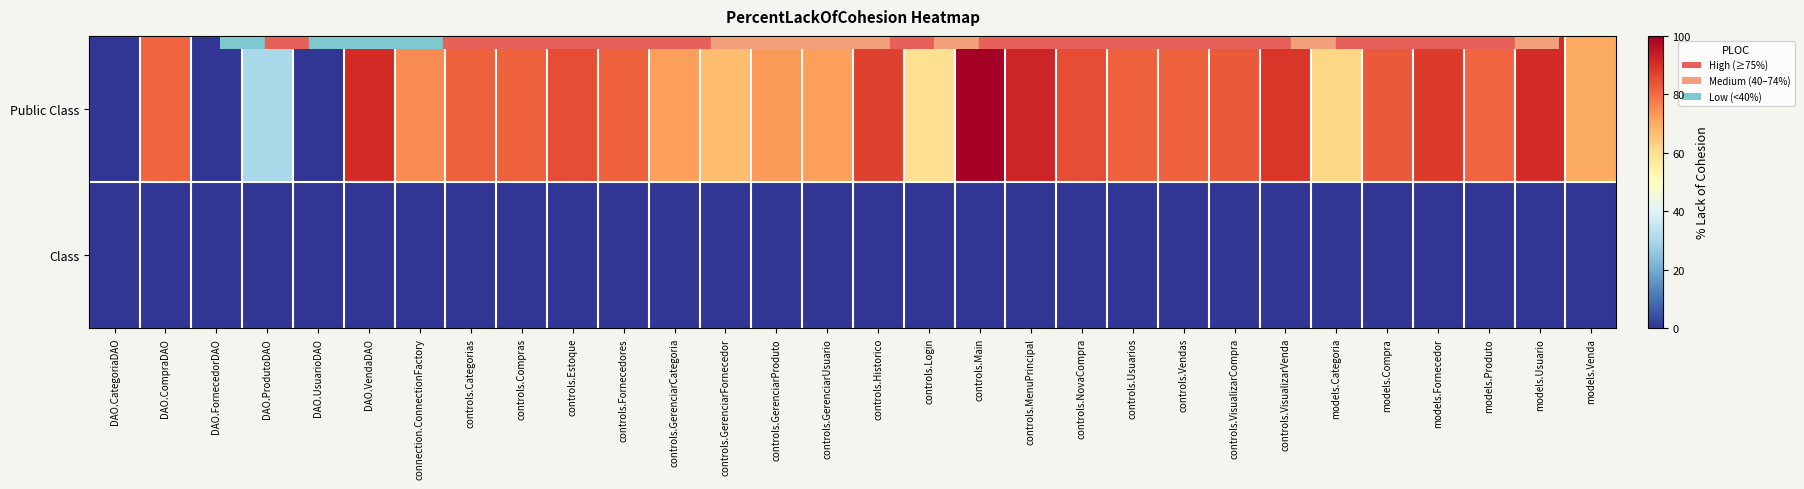

Reading left to right, list all the values displayed in this chart.

Public Class: DAO.CategoriaDAO=0	DAO.CompraDAO=81	DAO.FornecedorDAO=0	DAO.ProdutoDAO=30	DAO.UsuarioDAO=0	DAO.VendaDAO=91	connection.ConnectionFactory=75	controls.Categorias=82	controls.Compras=82	controls.Estoque=85	controls.Fornecedores=82	controls.GerenciarCategoria=72	controls.GerenciarFornecedor=67	controls.GerenciarProduto=73	controls.GerenciarUsuario=72	controls.Historico=87	controls.Login=60	controls.Main=100	controls.MenuPrincipal=92	controls.NovaCompra=85	controls.Usuarios=82	controls.Vendas=82	controls.VisualizarCompra=83	controls.VisualizarVenda=89	models.Categoria=62	models.Compra=83	models.Fornecedor=88	models.Produto=81	models.Usuario=91	models.Venda=70
Class: DAO.CategoriaDAO=0	DAO.CompraDAO=0	DAO.FornecedorDAO=0	DAO.ProdutoDAO=0	DAO.UsuarioDAO=0	DAO.VendaDAO=0	connection.ConnectionFactory=0	controls.Categorias=0	controls.Compras=0	controls.Estoque=0	controls.Fornecedores=0	controls.GerenciarCategoria=0	controls.GerenciarFornecedor=0	controls.GerenciarProduto=0	controls.GerenciarUsuario=0	controls.Historico=0	controls.Login=0	controls.Main=0	controls.MenuPrincipal=0	controls.NovaCompra=0	controls.Usuarios=0	controls.Vendas=0	controls.VisualizarCompra=0	controls.VisualizarVenda=0	models.Categoria=0	models.Compra=0	models.Fornecedor=0	models.Produto=0	models.Usuario=0	models.Venda=0